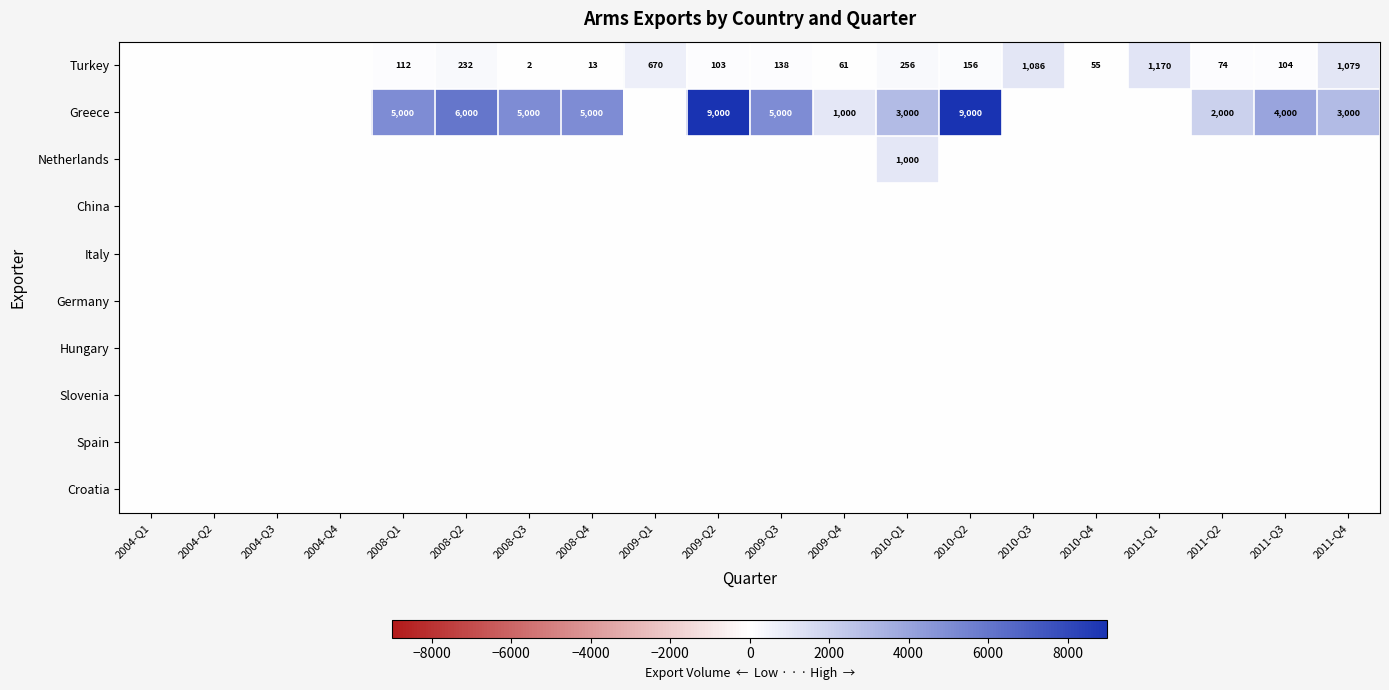

How many categories are shown in the chart?

20